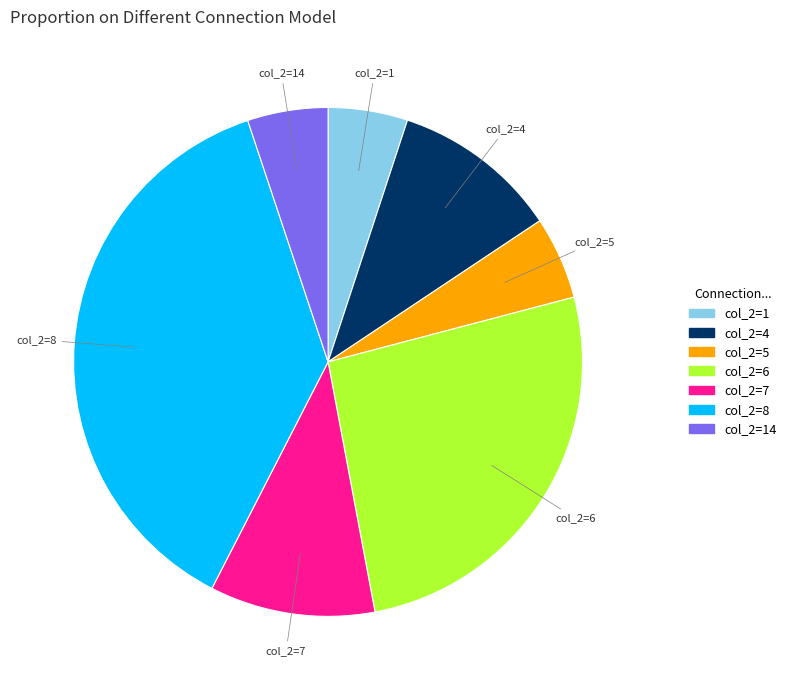

Is col_2=6 the majority of the pie?

No